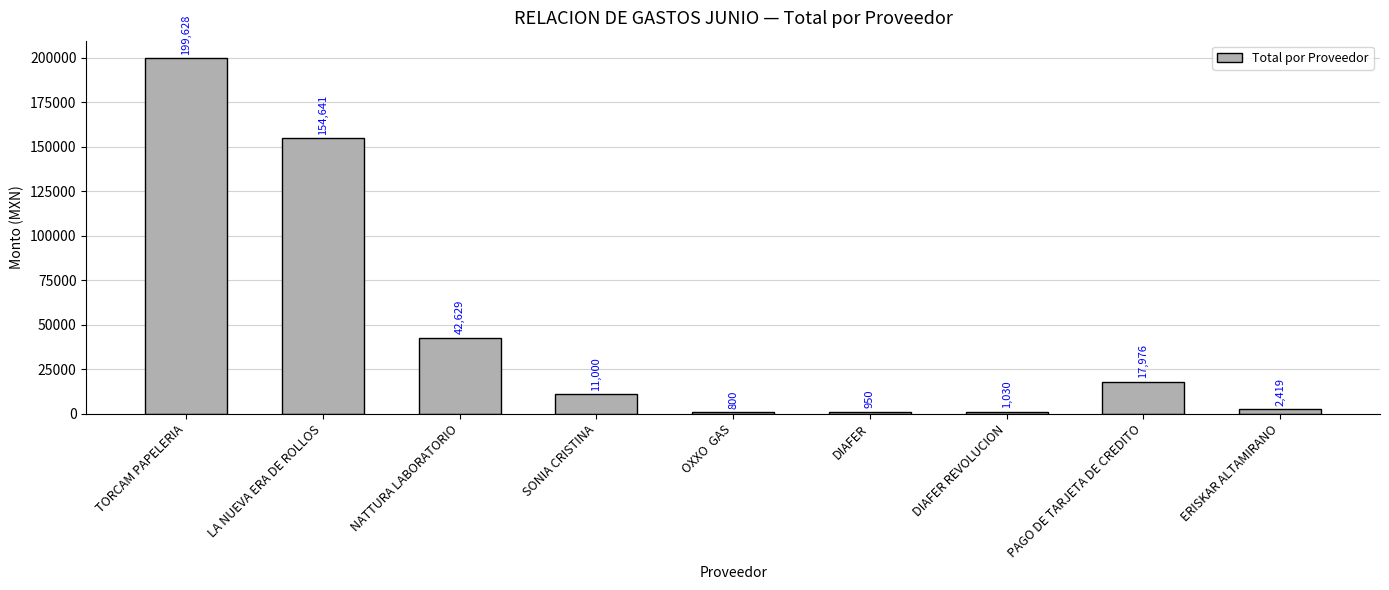

At which category does the chart reach its minimum across all series?

OXXO  GAS